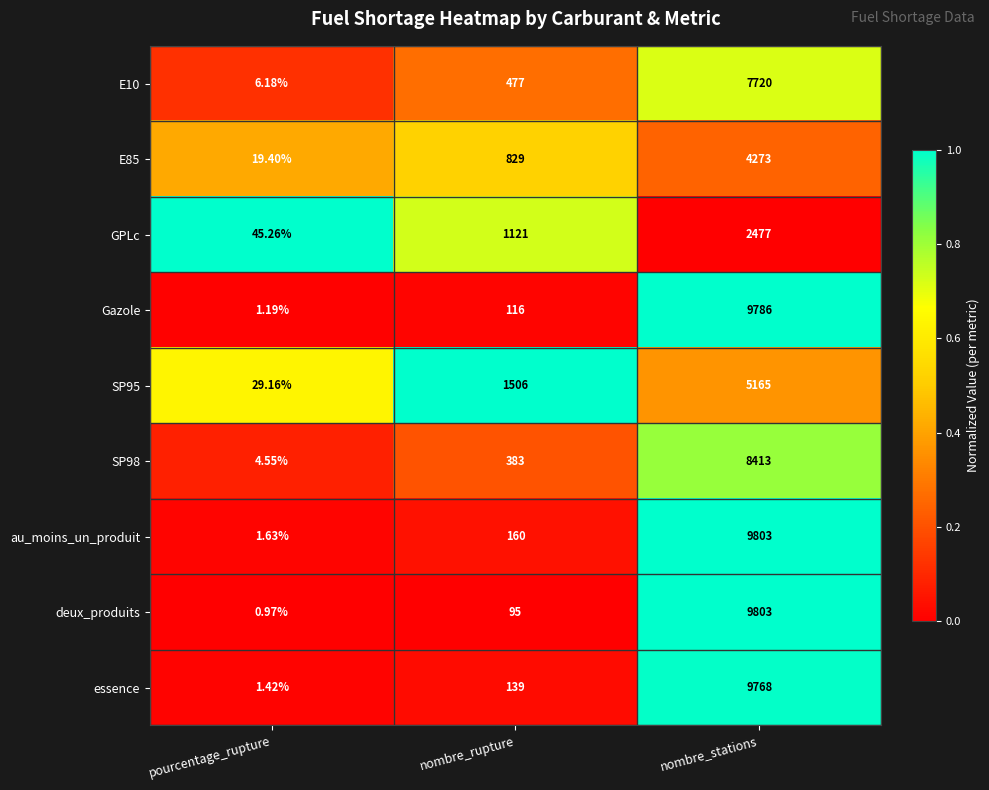

At which category is the sum across all series the highest?

nombre_stations